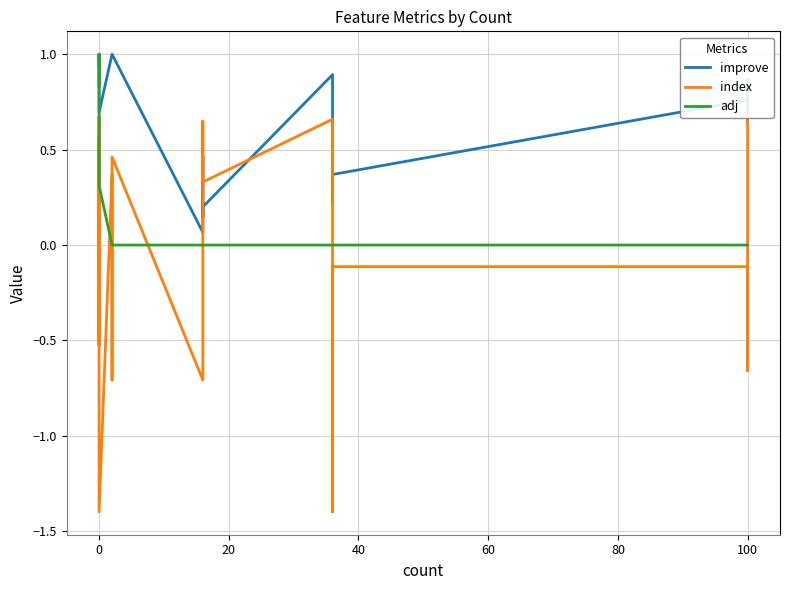

Reading right to left, what are all the values shown in this chart?

improve: 0.6	0.9	0.9	0.8	0.4	0.2	0.9	0.9	0.2	0.1	0.5	0.1	1.0	1.0	1.0	0.7	0.8	0.9	1.0	0.9	0.9
index: 0.7	-0.7	-0.5	-0.1	-0.1	-1.4	0.6	0.7	0.3	0.4	0.6	-0.7	0.5	-0.7	0.4	-1.4	-0.1	0.6	-0.5	0.7	-0.5
adj: 0.0	0.0	0.0	0.0	0.0	0.0	0.0	0.0	0.0	0.0	0.0	0.0	0.0	0.0	0.0	0.3	0.5	0.9	1.0	0.8	0.8